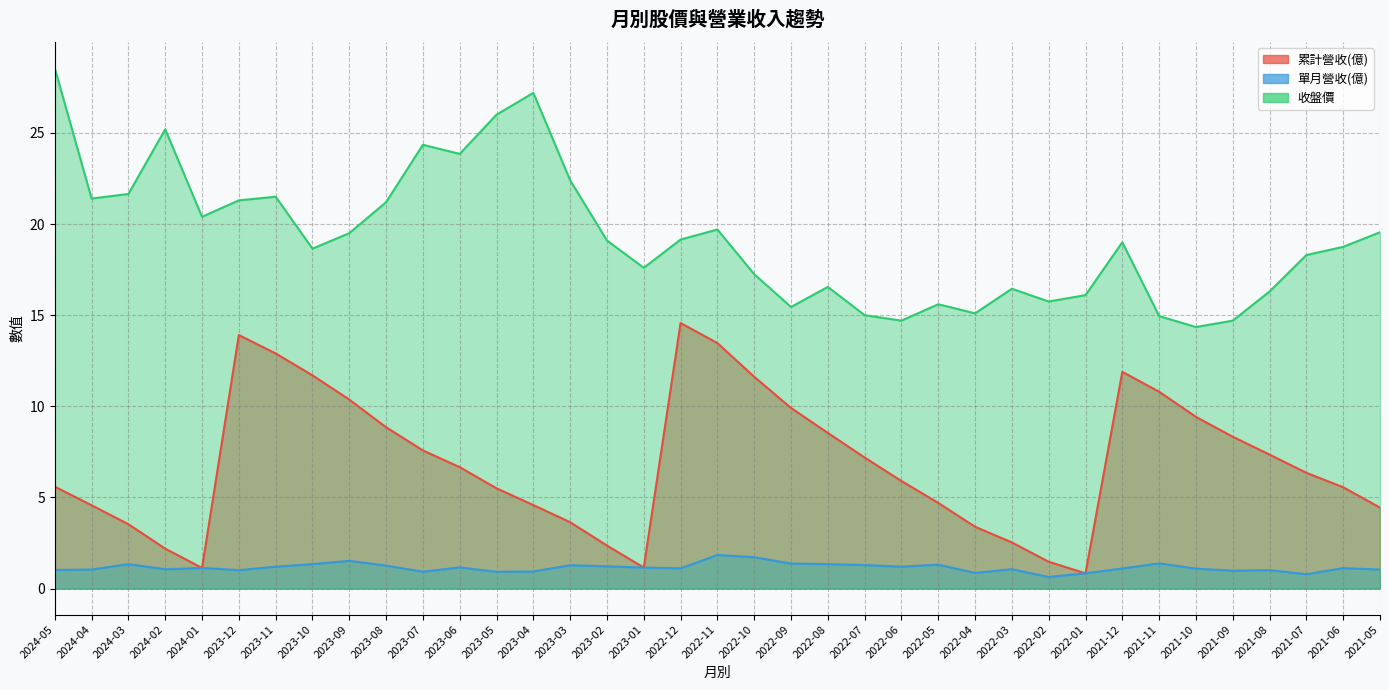

What is the approximate value of 累計營收(億) at 2022-04?

3.4